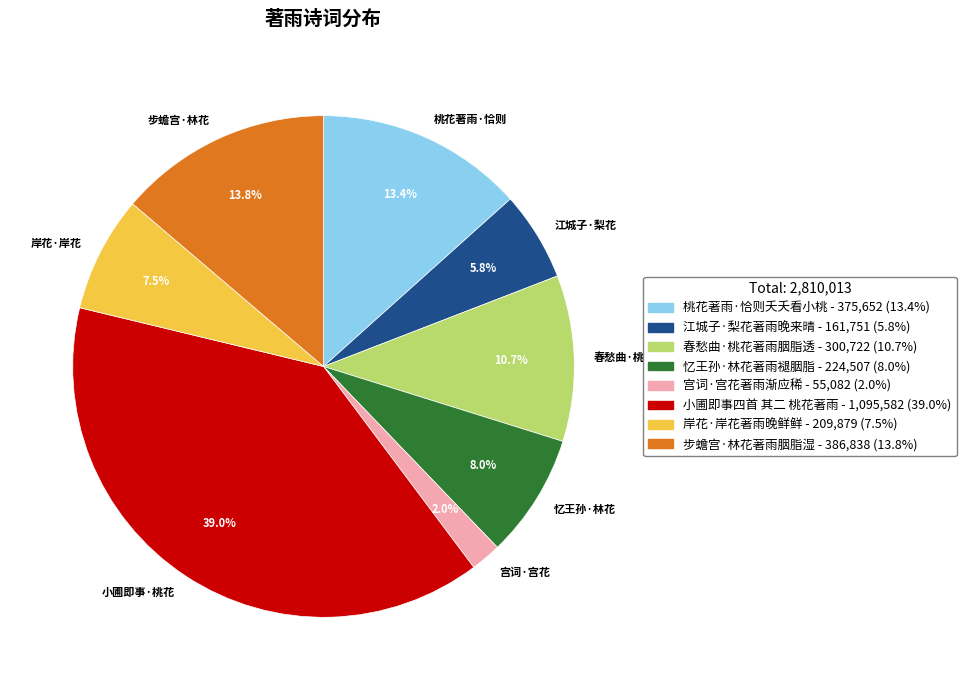

Do 小圃即事·桃花 and 宫词·宫花 together represent more than half of the pie?

No